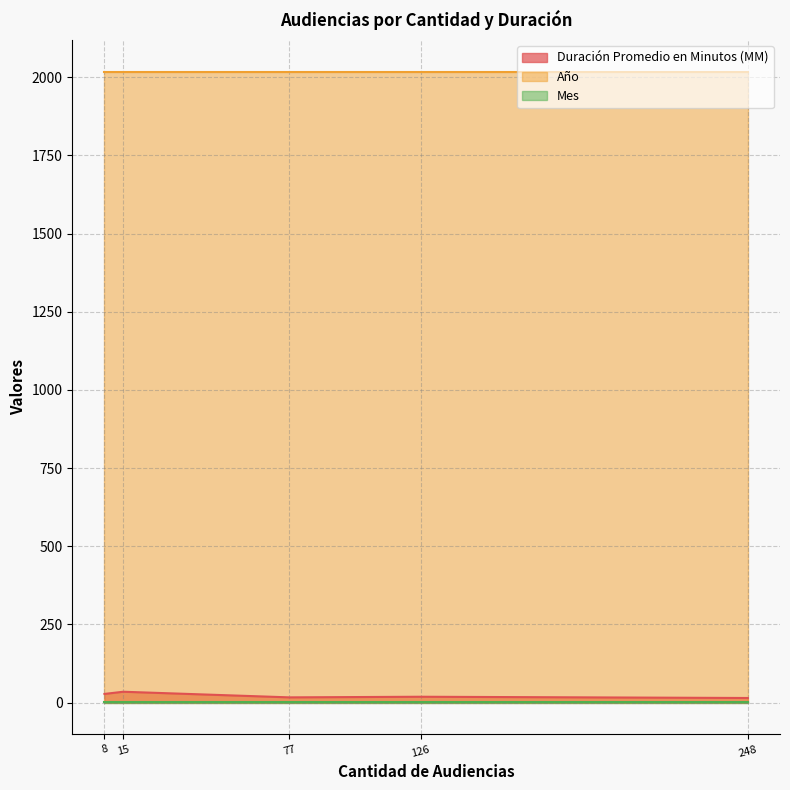

List the series in order of their peak value, lowest first.

Mes, Duración Promedio en Minutos (MM), Año